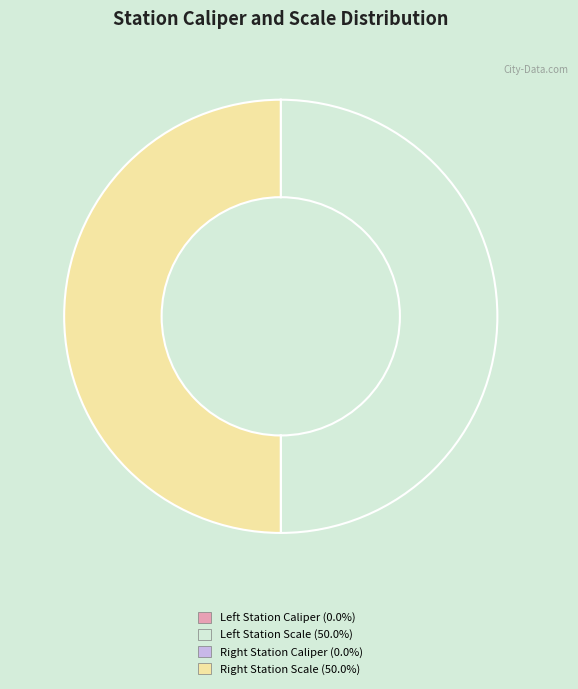

Does any single category account for the majority?

No